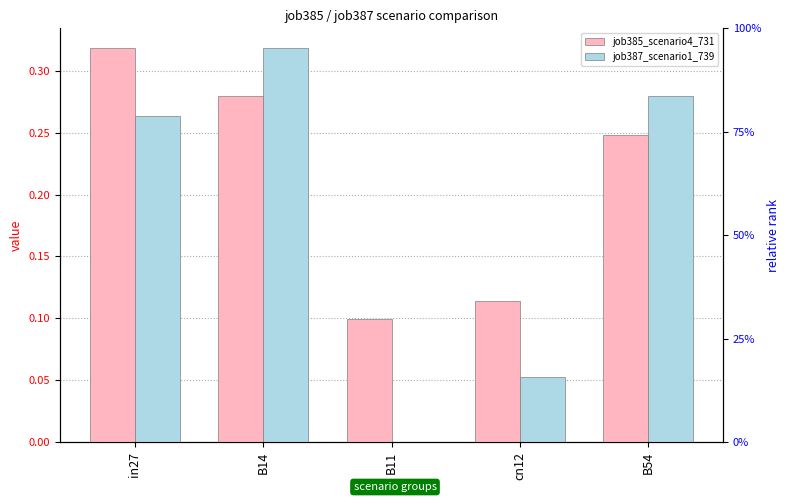

Which series has the largest range (max minus min)?

job387_scenario1_739